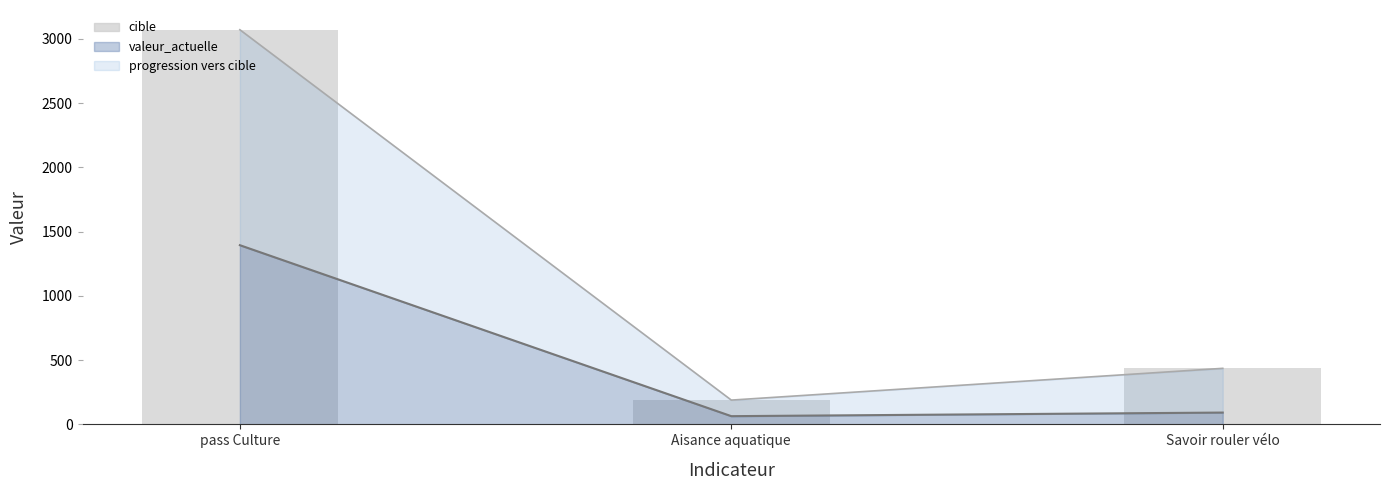

What is the label of the 1st bar from the left?

pass Culture